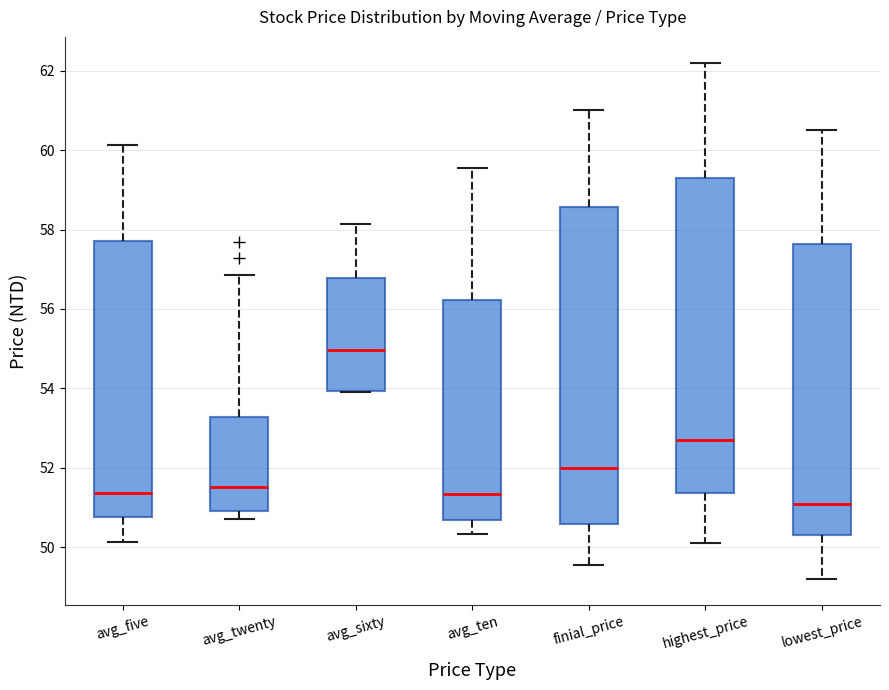

Where does the upper whisker of the box for avg_ten end on the y-axis? The values are not printed on the chart, so give them approximately, as read against the axis.

59.6